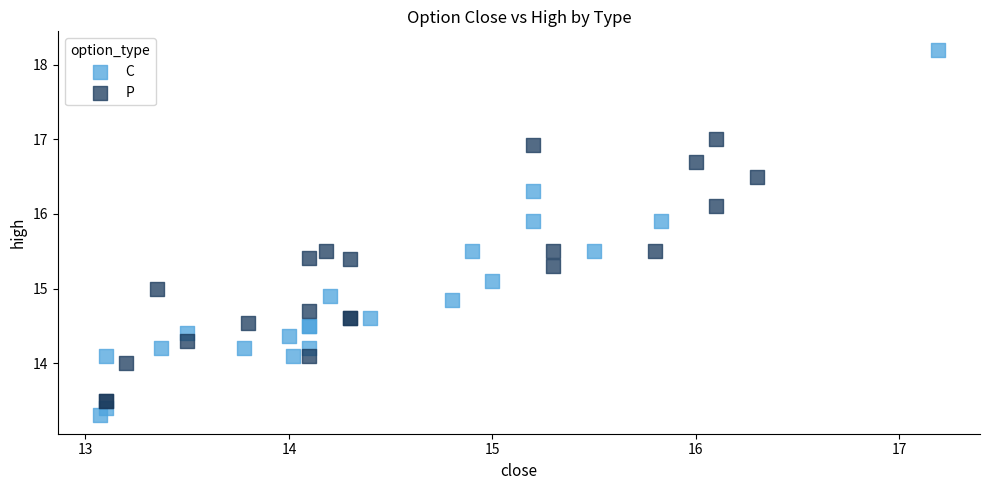

Which series has the largest Y range (max minus min)?

C